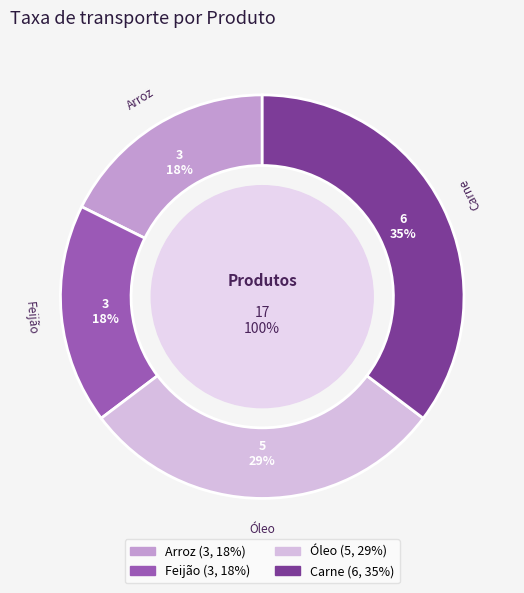

Is it true that Óleo is 40% of the pie?

False